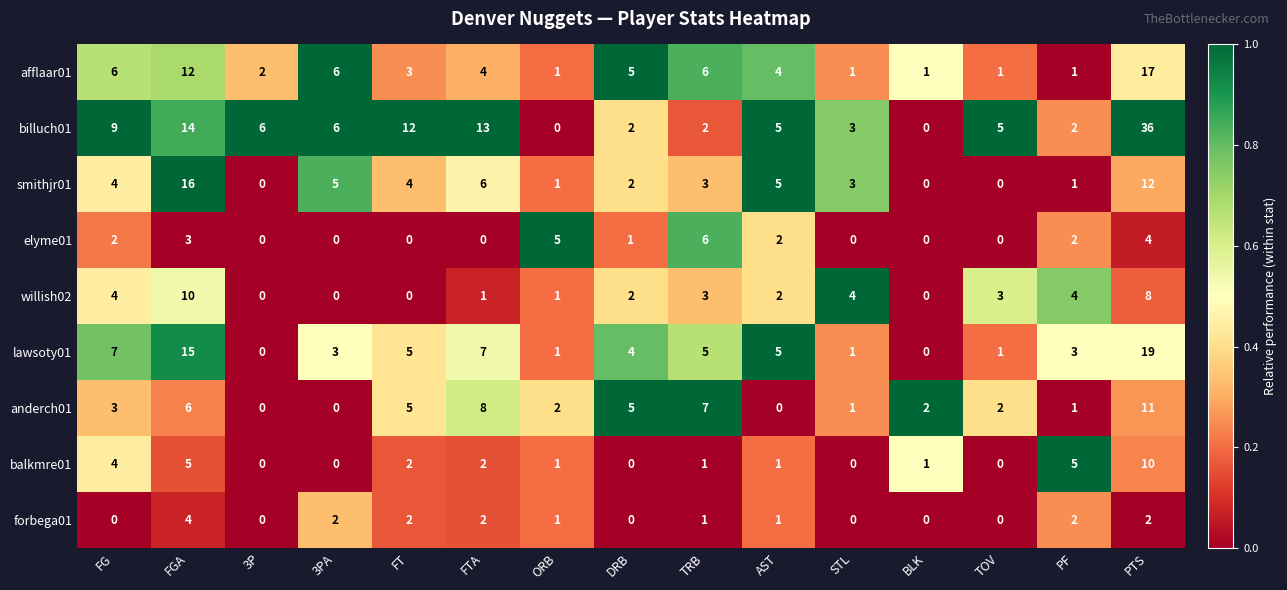

Which category has the highest value in the afflaar01 series?

PTS